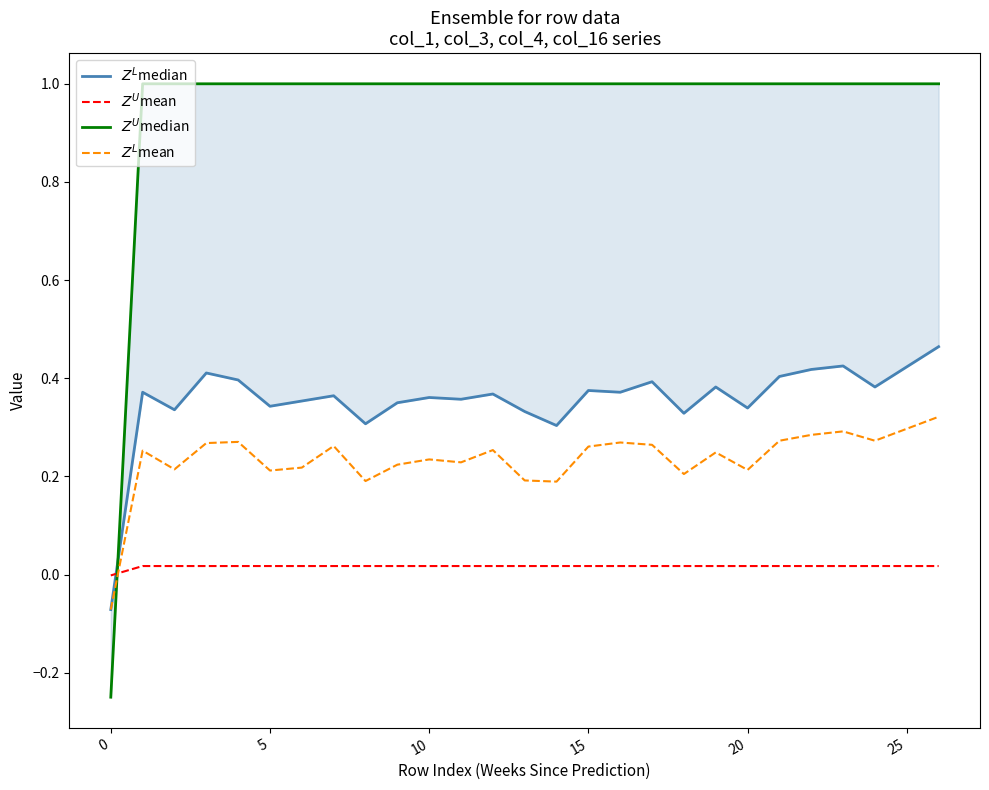

Between 25 and 22, which is larger?

25